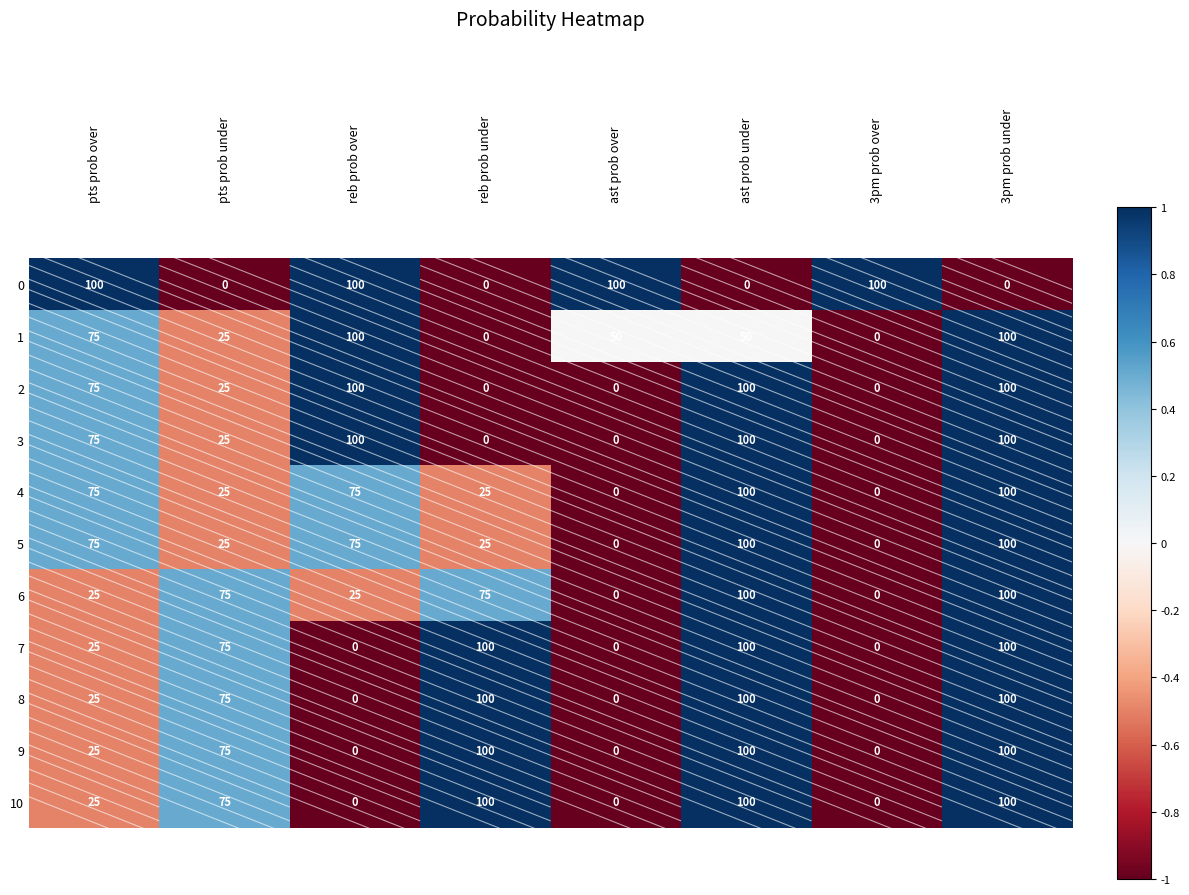

Count the number of categories in the chart.

8